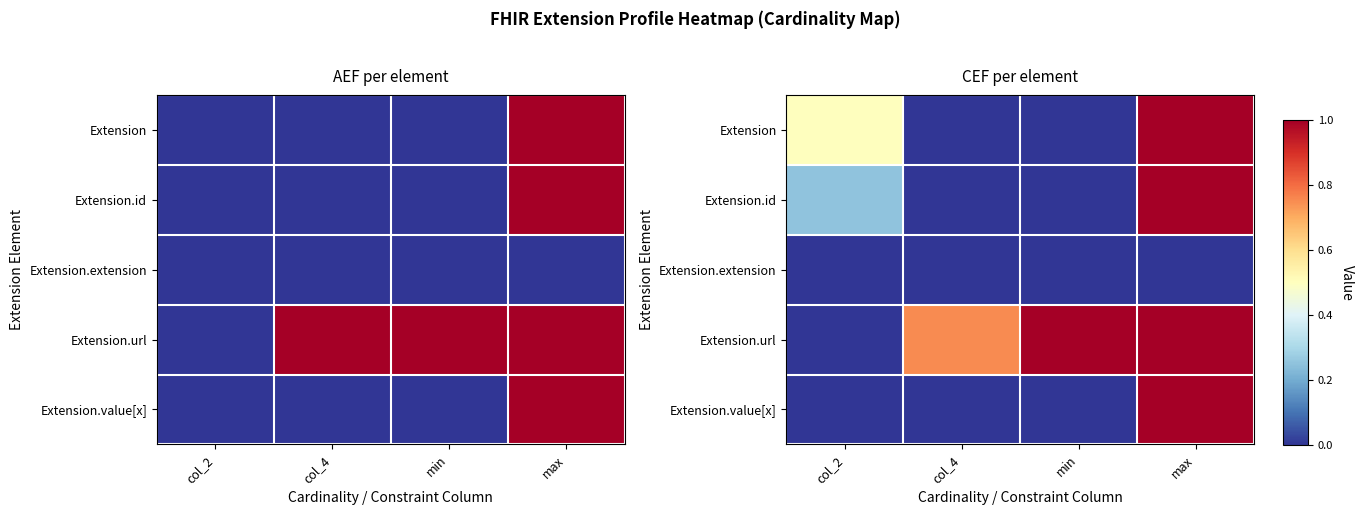

At which category does the chart reach its peak across all series?

max